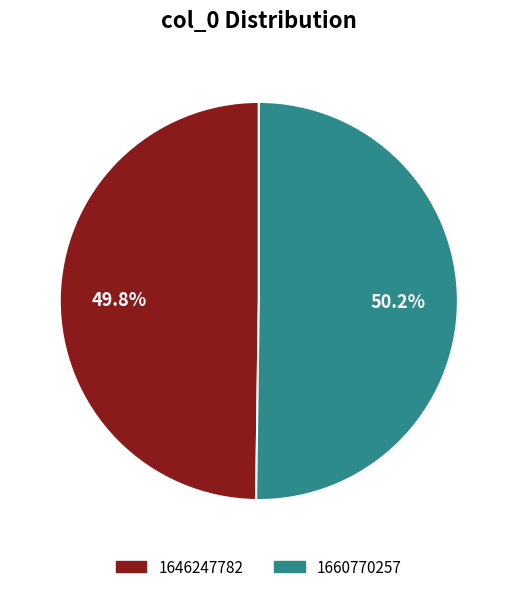

Is there any slice that represents more than half of the pie?

Yes